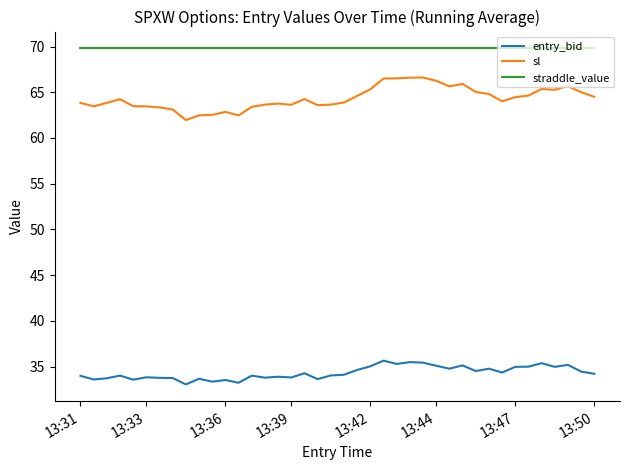

Does the chart display data point markers on the line(s)?

No